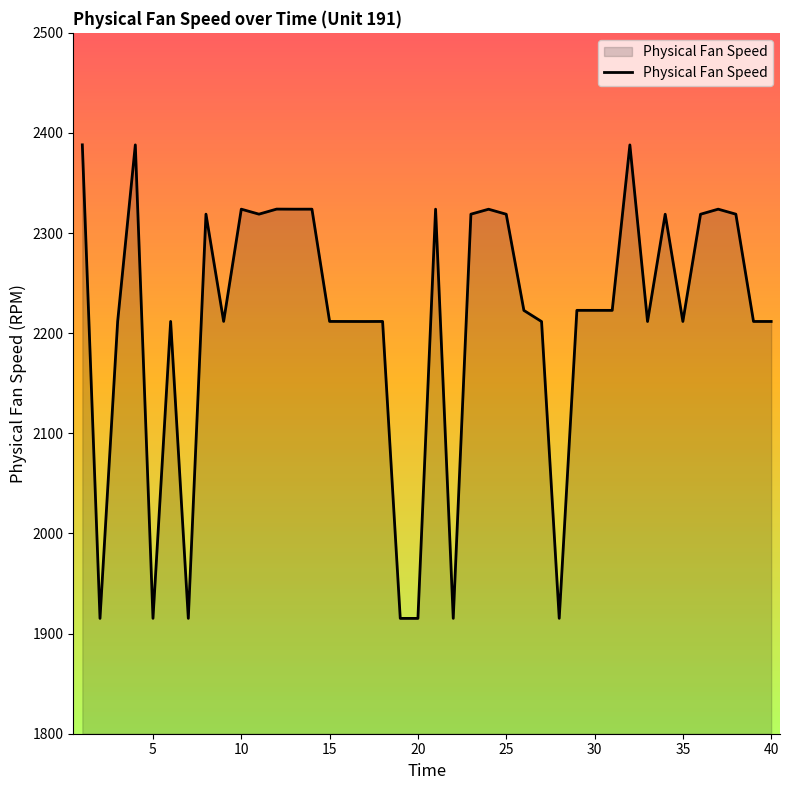

What is the minimum value shown in the chart?

1915.2